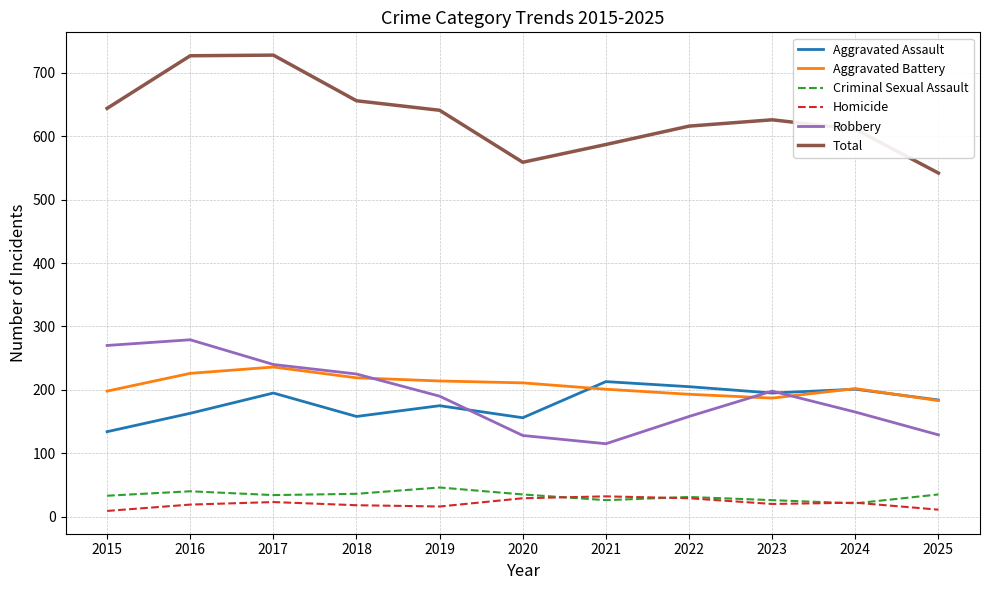

True or false: Total and Robbery cross at least once.

False